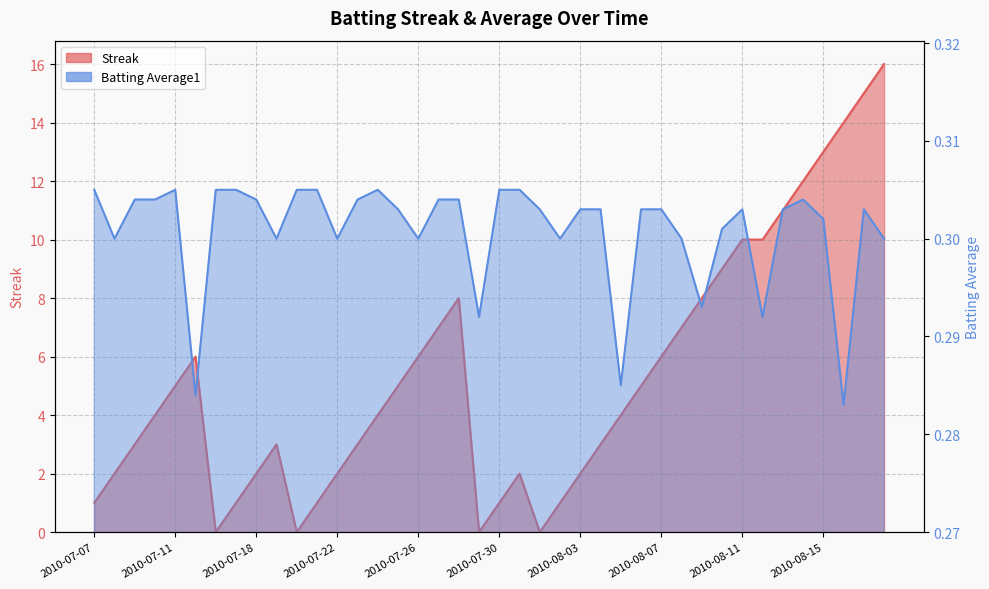

At which category does Batting Average1 reach its first local valley?

2010-07-08